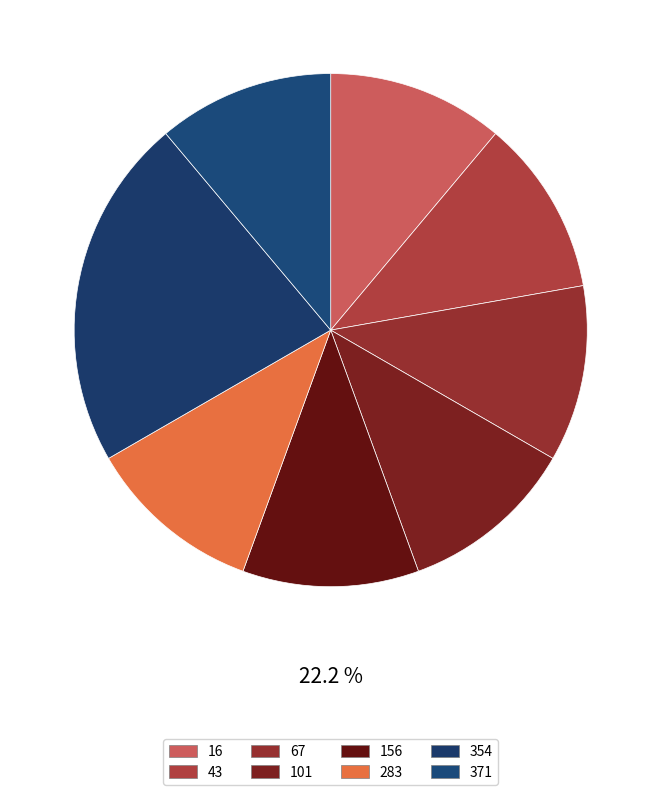

Does any single category account for the majority?

No